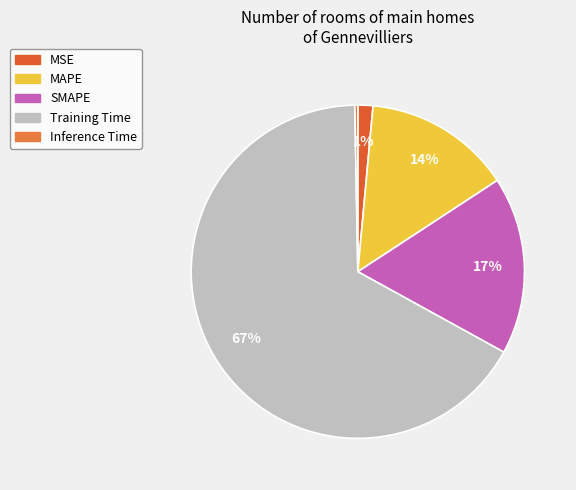

Combined, what portion of the pie is MAPE and SMAPE?

31.6%